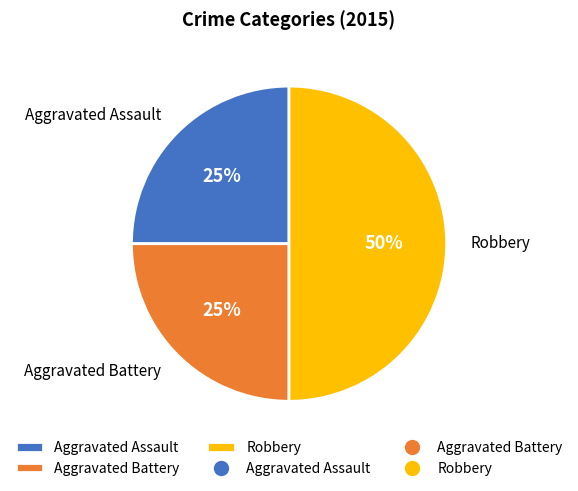

Between Robbery and Aggravated Assault, which is larger?

Robbery